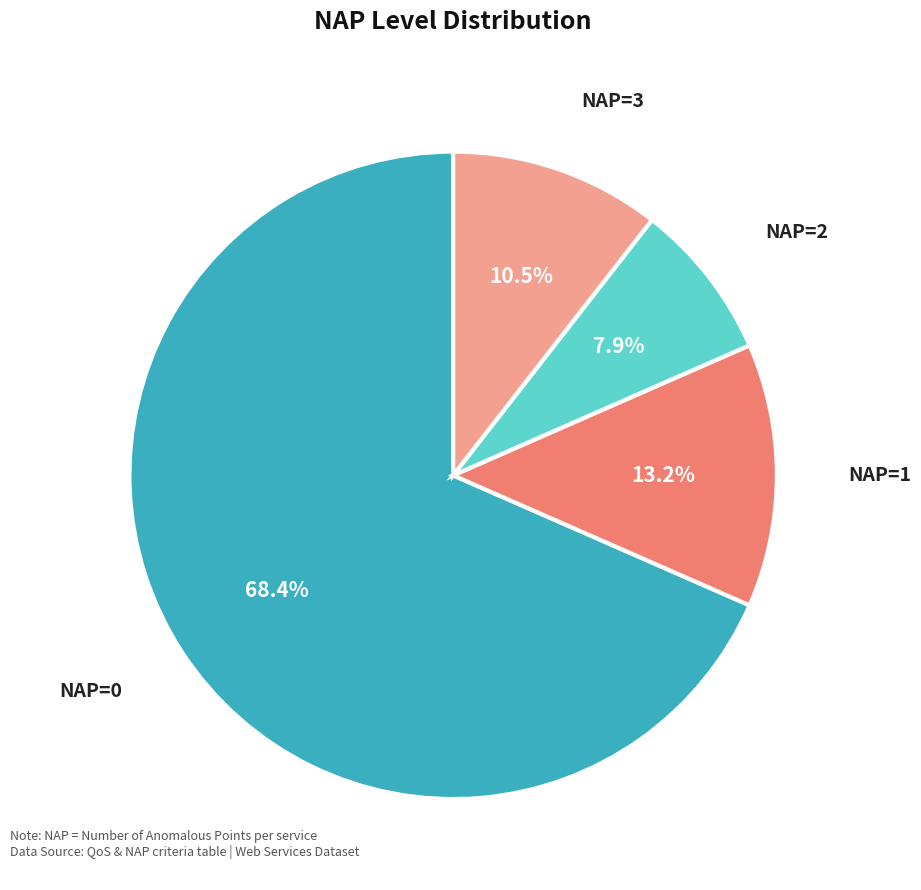

How many segments does this pie chart have?

4